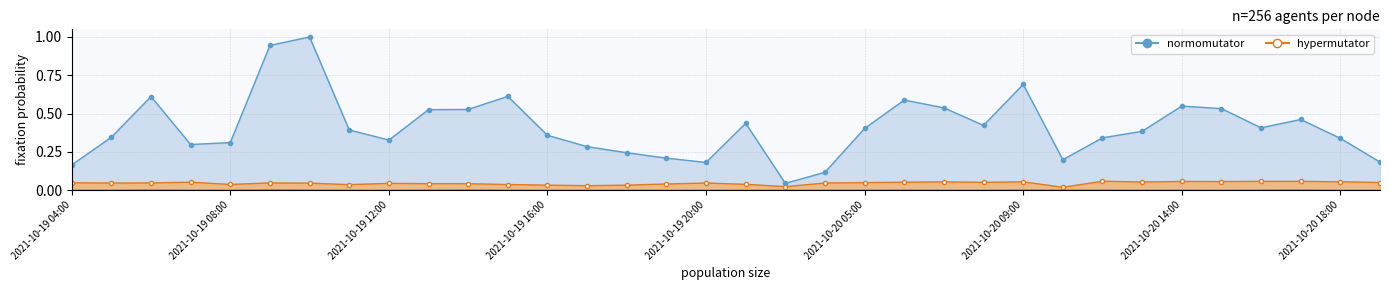

True or false: normomutator has more than 1 interior local peaks.

True